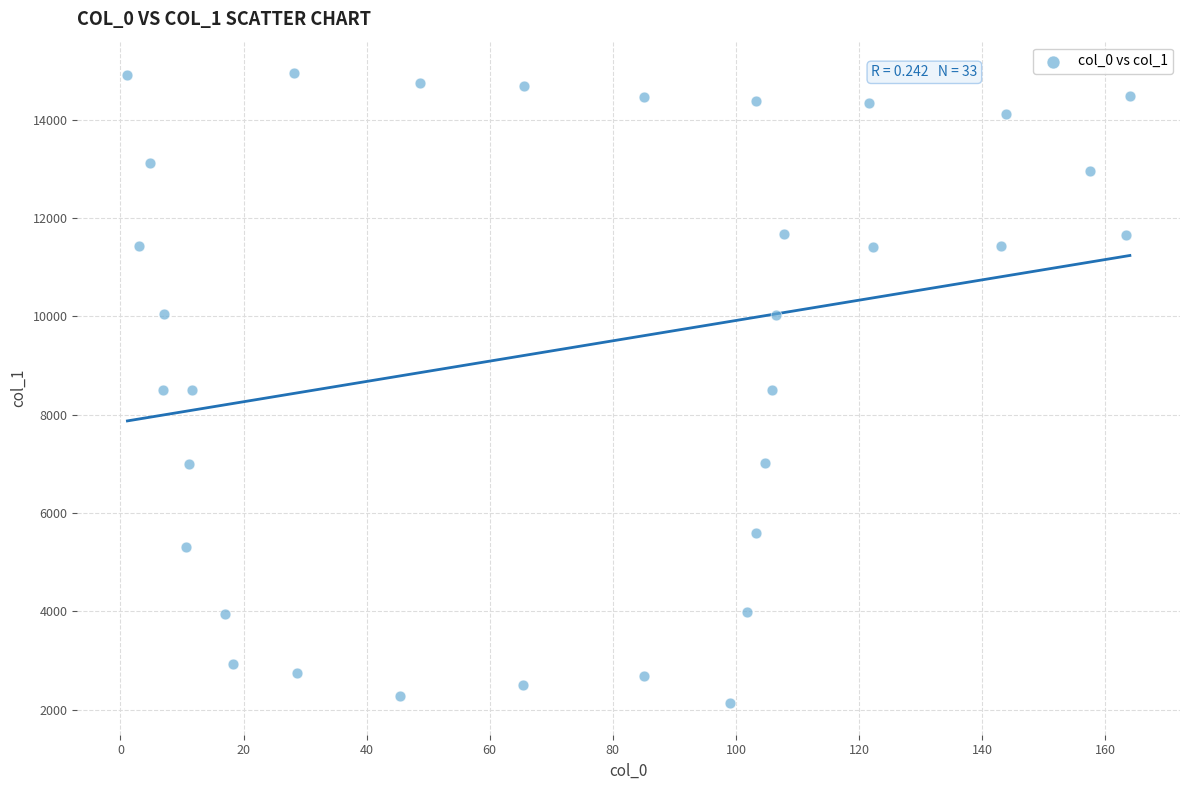

What is the range of Y values (max minus min)?

12807.5